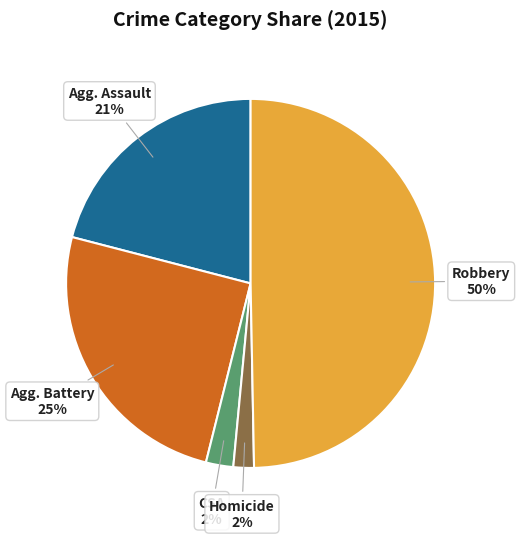

To the nearest percent, what is the difference between the largest and smallest slice percentages?

48%